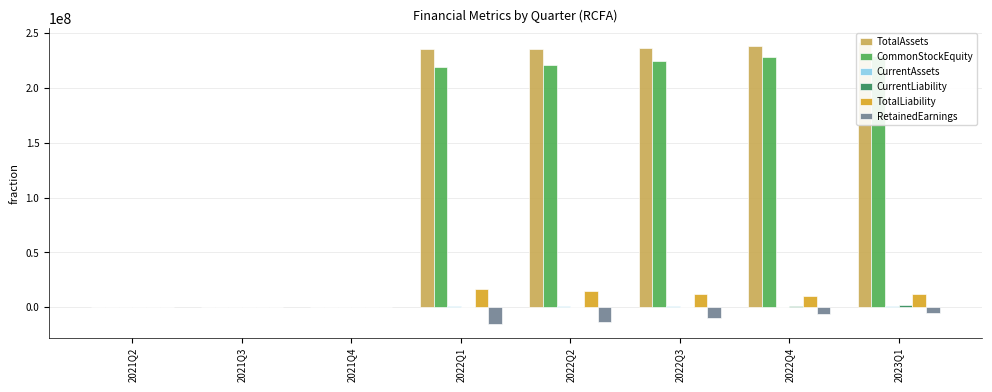

What is the minimum value for CurrentLiability?

132.1